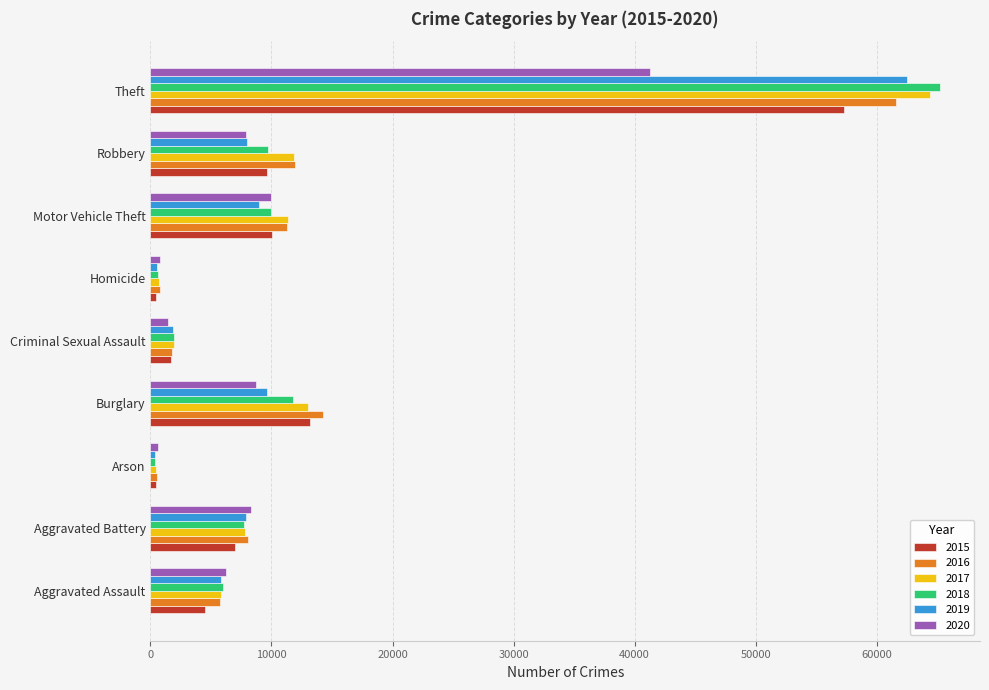

What is the average value of the 2017 series?

13037